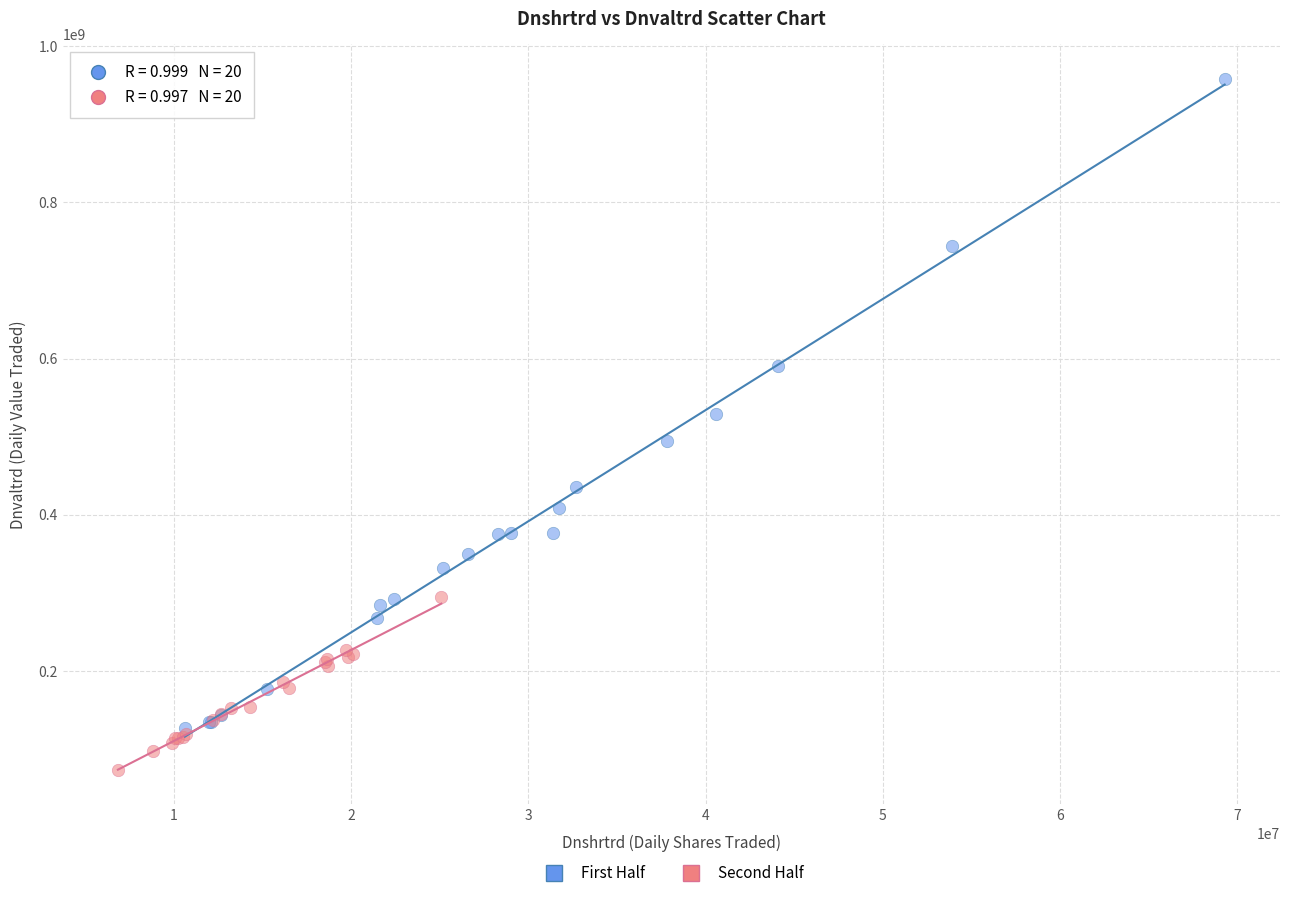

Which series contains the lowest Y value?

Second Half